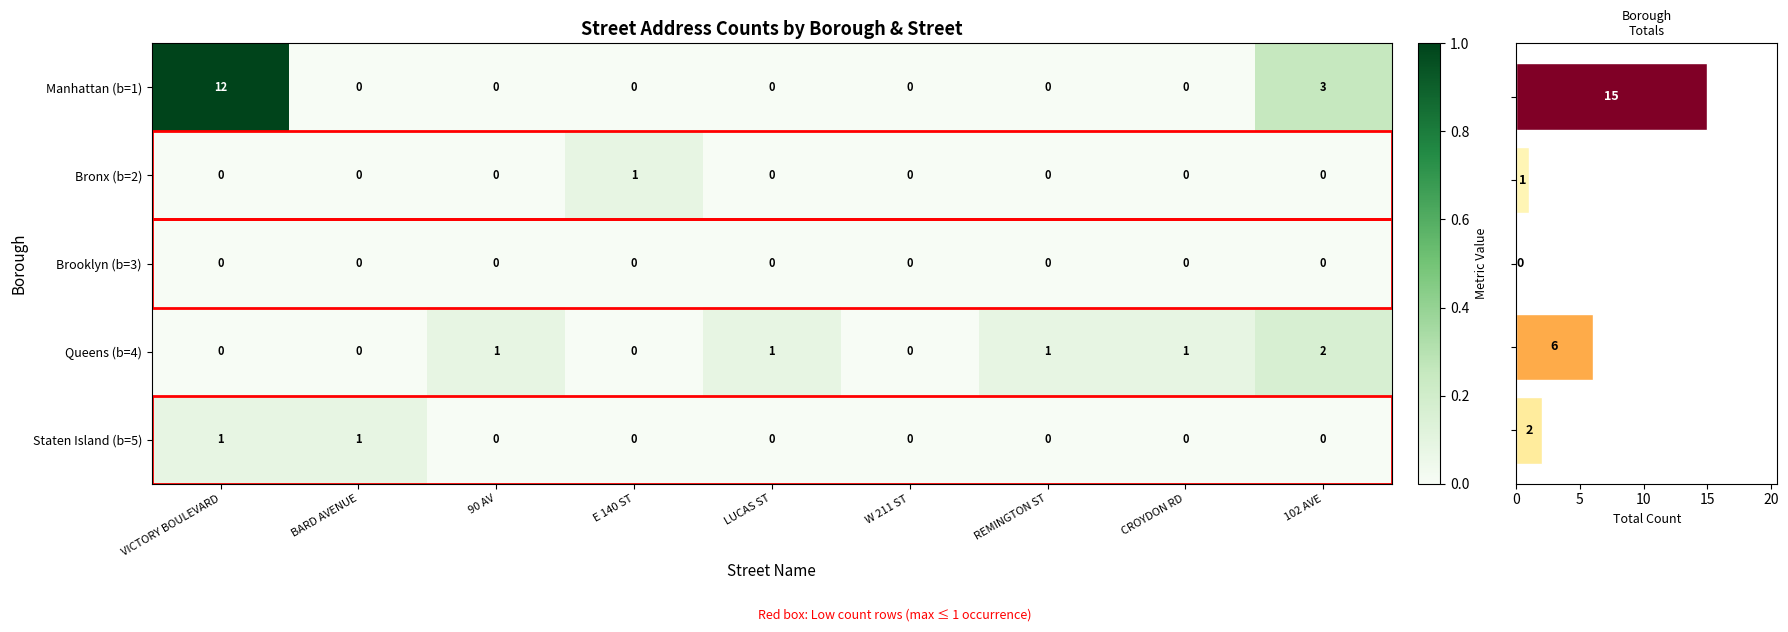

The value of Manhattan (b=1) at CROYDON RD is 8. True or false?

False